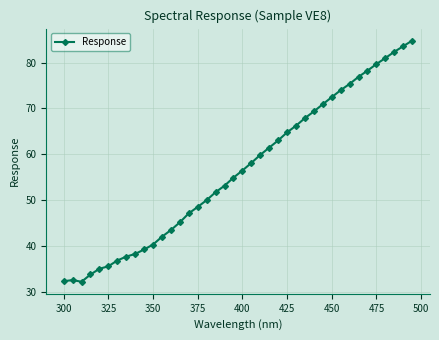

What is the smallest value displayed?

32.2